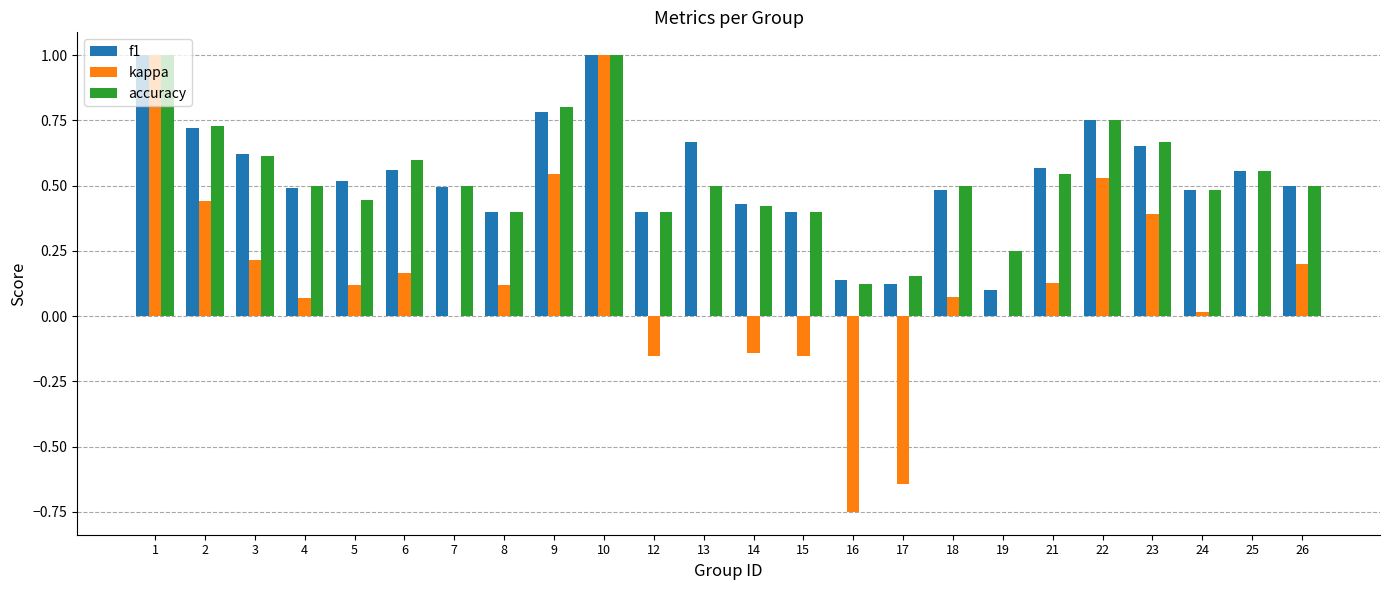

Does the chart contain stacked bars?

No